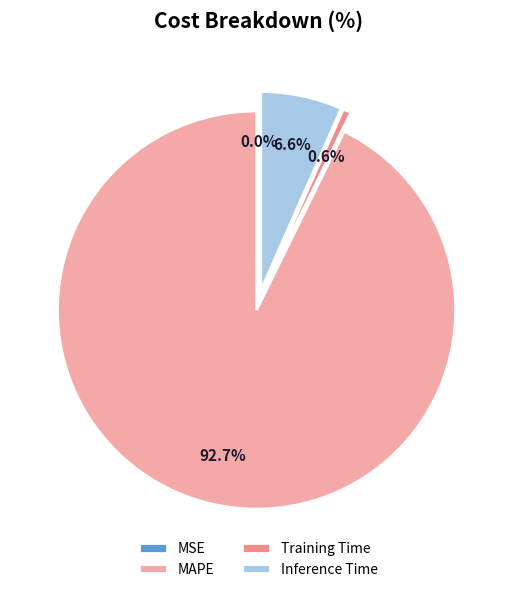

What is the majority slice?

MAPE